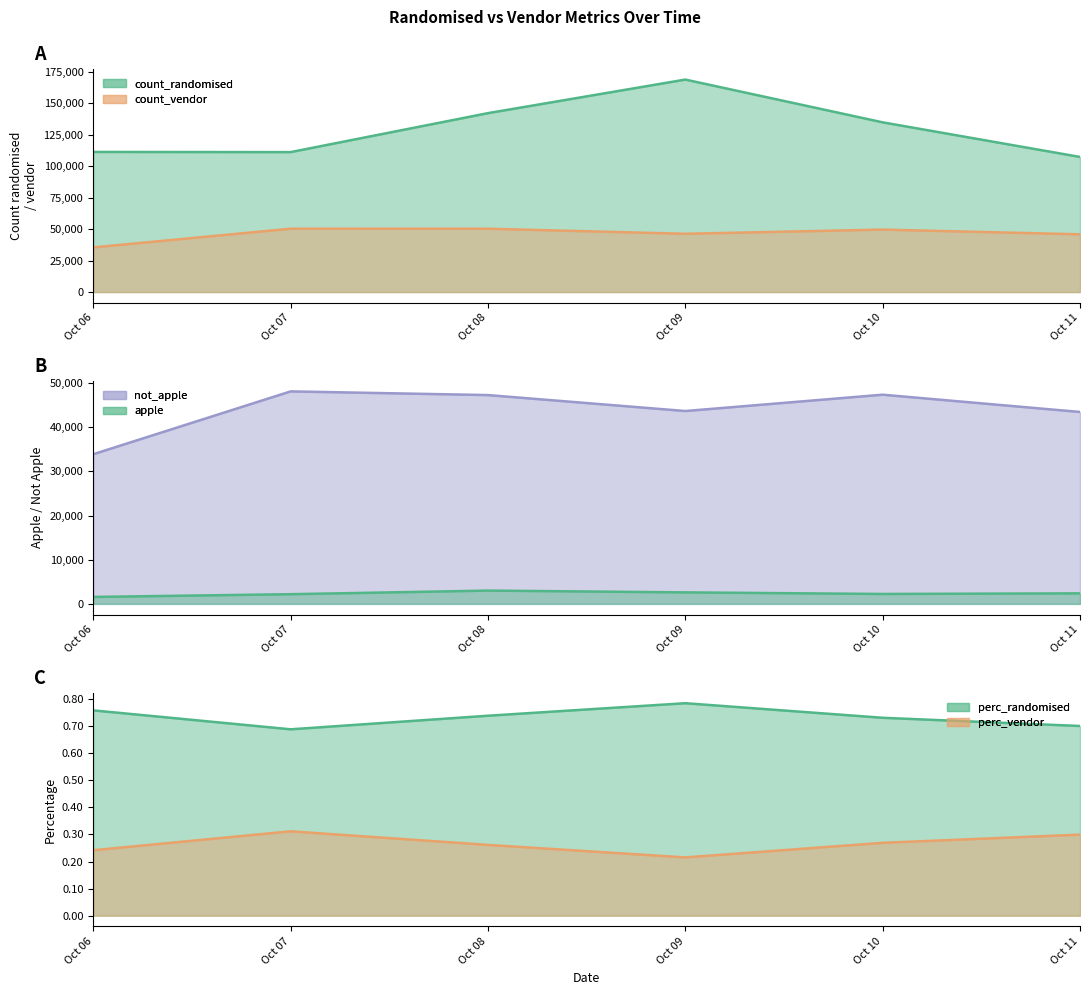

What value does the count_vendor series have at Oct 09, to the nearest 50?

46300